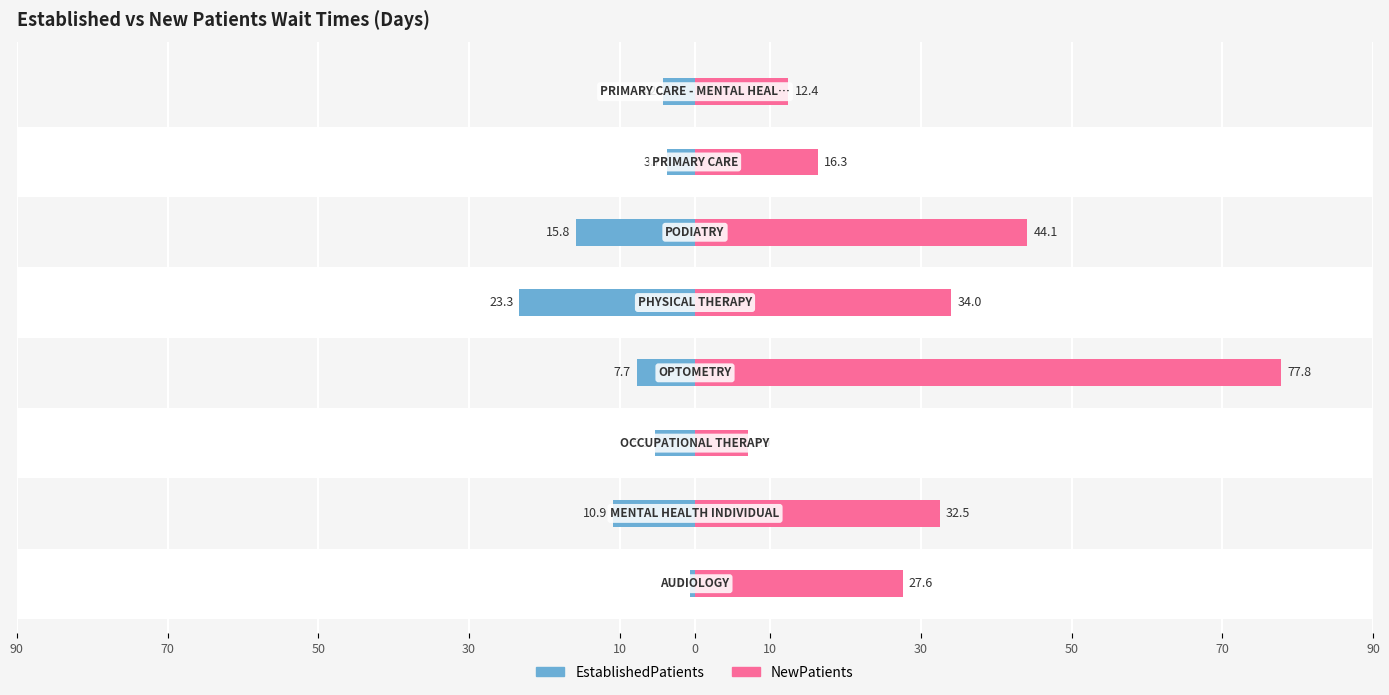

What is the sum of all EstablishedPatients values?

-71.5